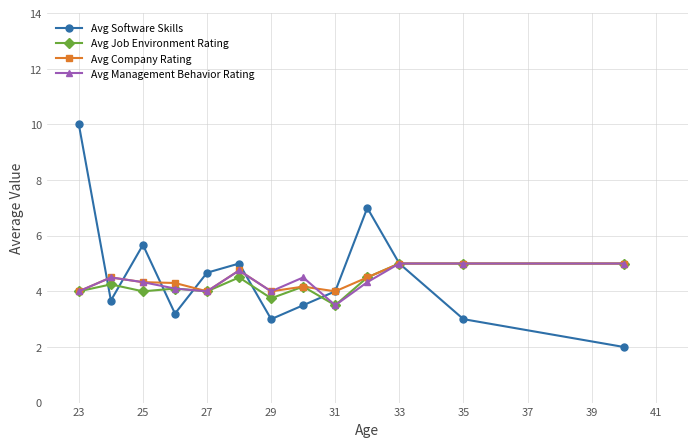

What is the maximum value for Avg Company Rating?

5.0